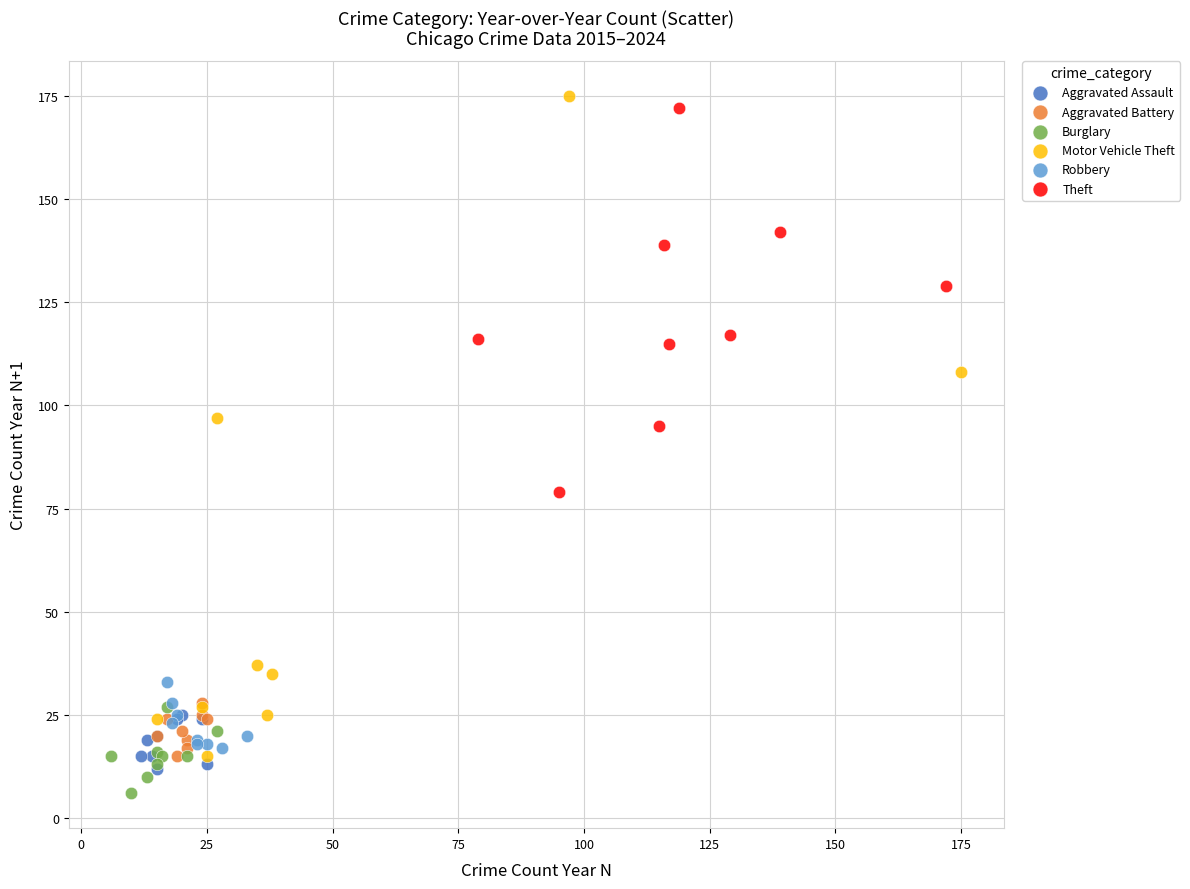

What are all the series names shown in the legend?

Aggravated Assault, Aggravated Battery, Burglary, Motor Vehicle Theft, Robbery, Theft